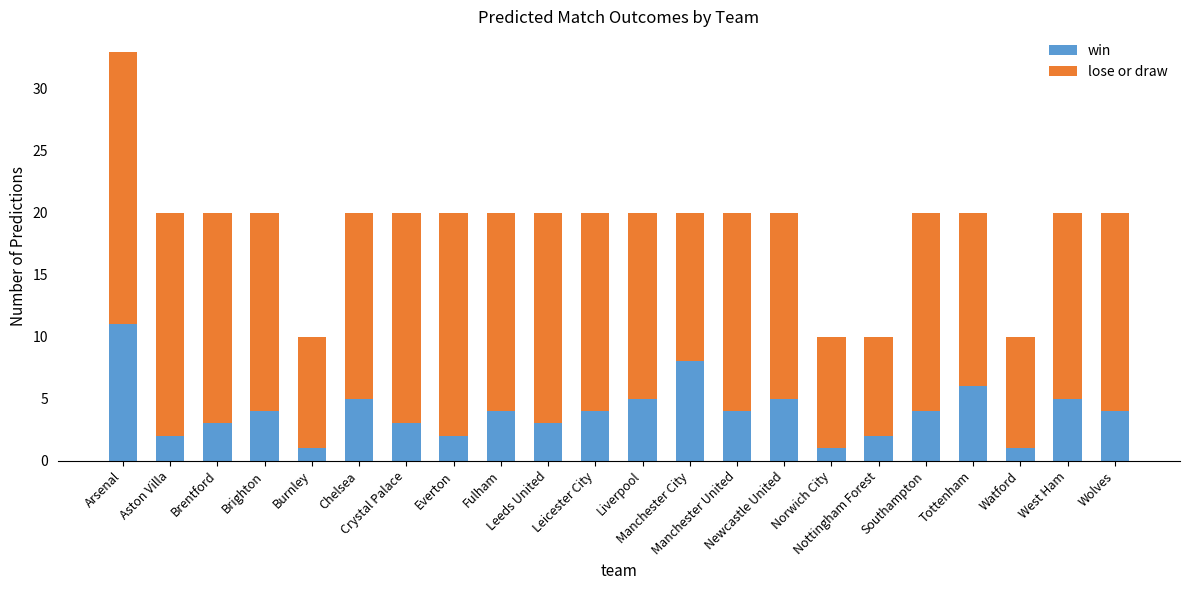

What is the difference between the second highest and minimum values in the win series?

7